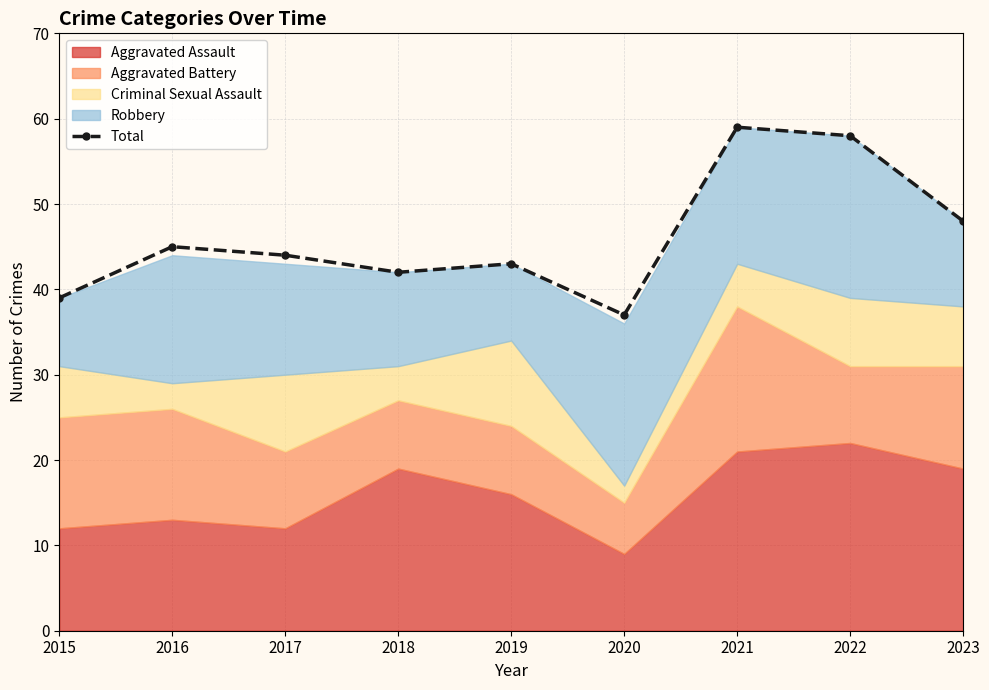

What is the value of the 8th point from the left?

58